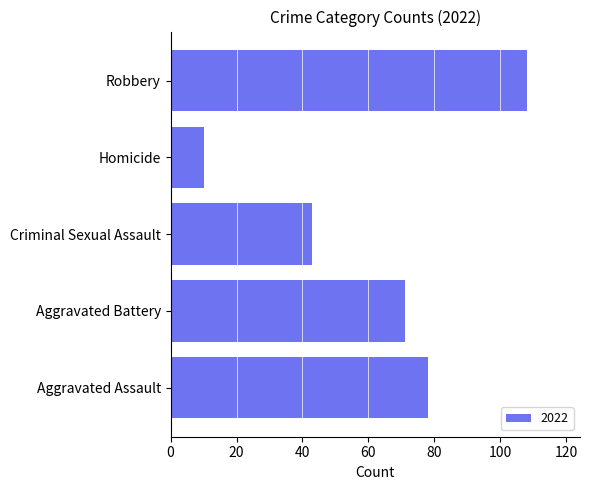

At which label is the value closest to 59?

Aggravated Battery